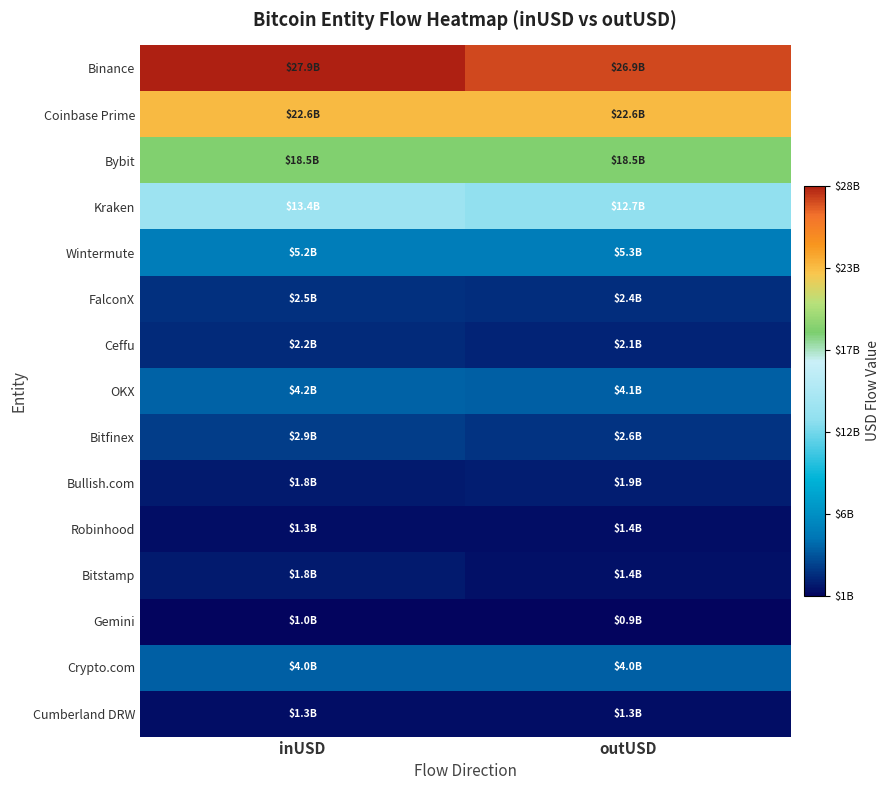

At how many categories does at least one series exceed 6240202654?

2